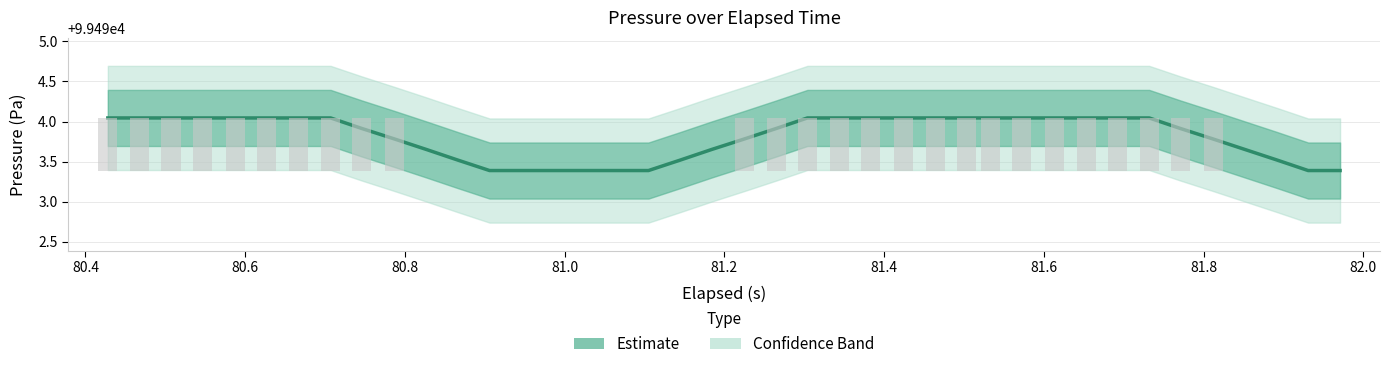

The chart shows a value of 0.7 at 81.2. True or false?

True